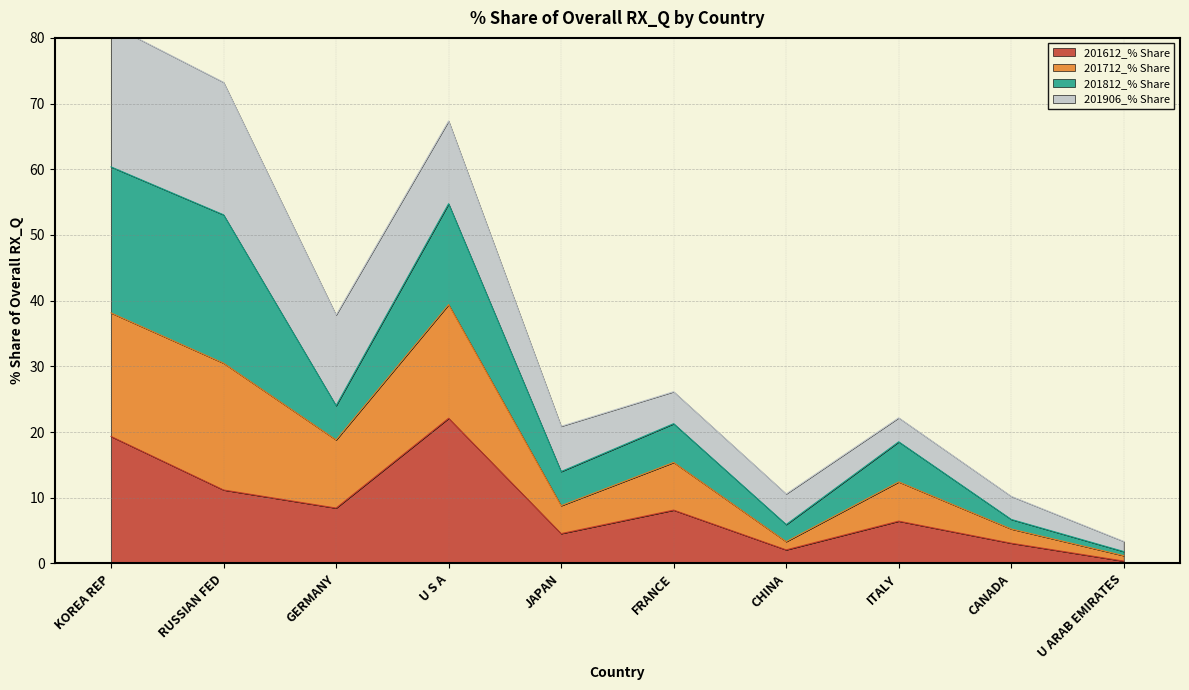

Is it true that 201612_% Share equals 32.0 at U S A?

False